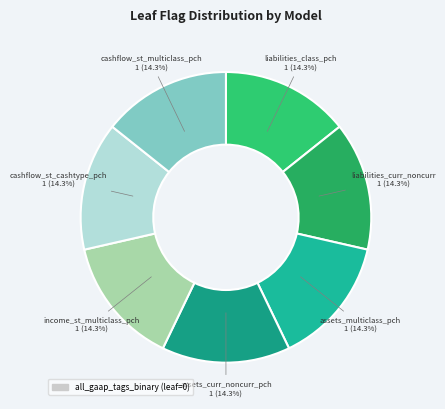

How many segments does this pie chart have?

7